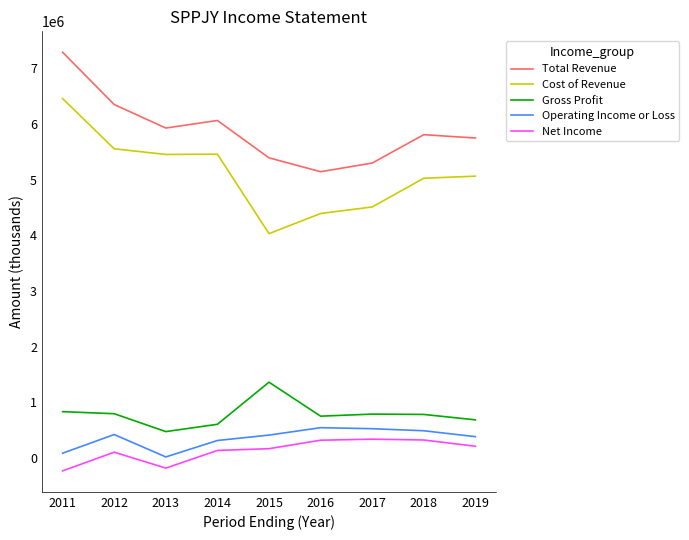

What is the sum of the Total Revenue values at 2015 and 2018?

11196000